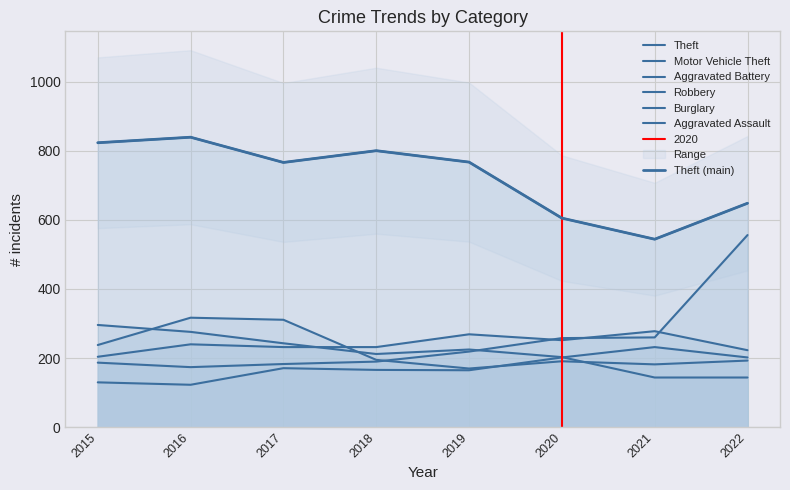

Is this an area chart (filled region under the line)?

No